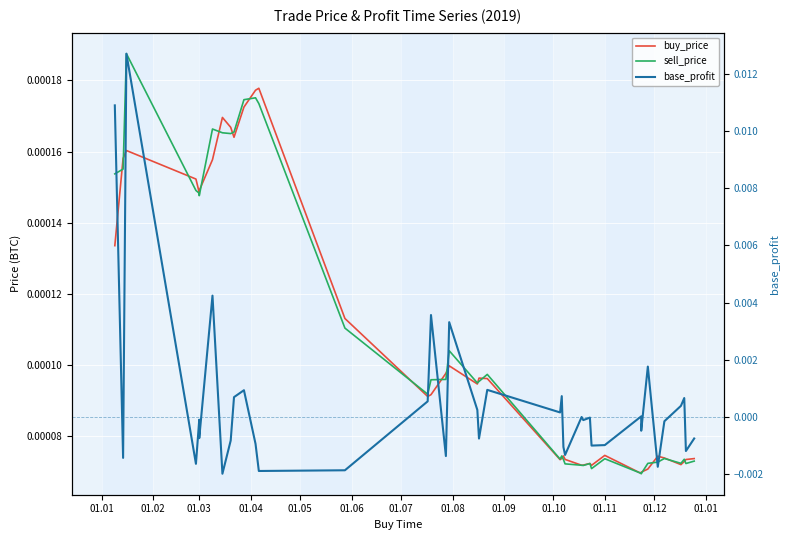

How many intersections are there between base_profit and sell_price?

17